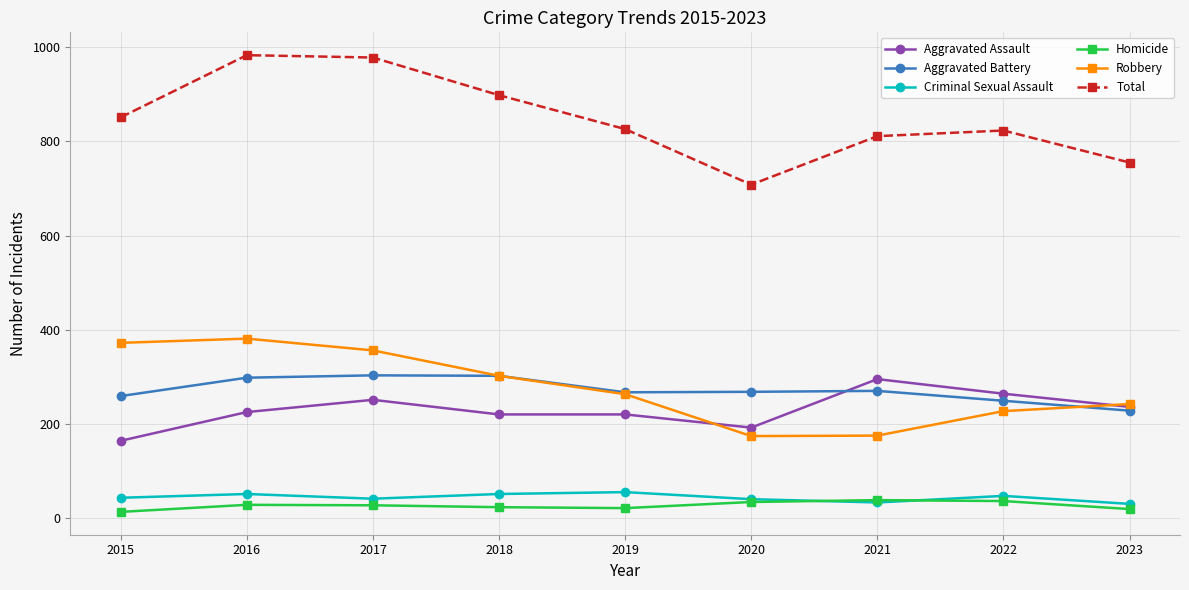

What is the greatest value displayed?

983